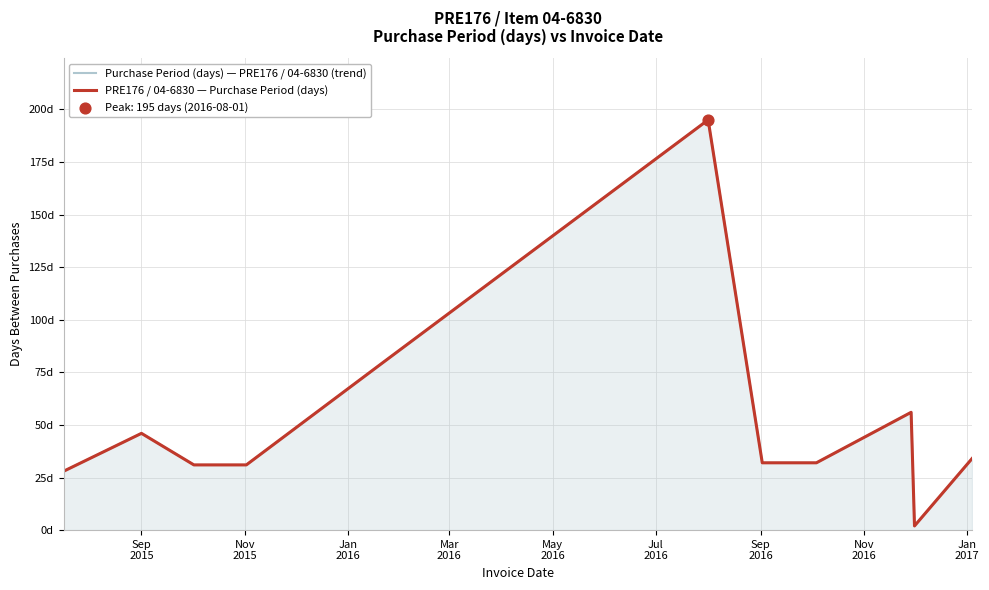

What are all the series names shown in the legend?

Purchase Period (days) — PRE176 / 04-6830 (trend), PRE176 / 04-6830 — Purchase Period (days)